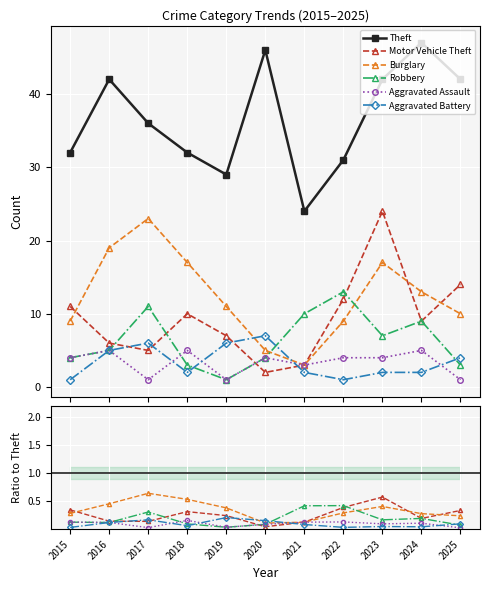

How many lines are shown in the chart?

6